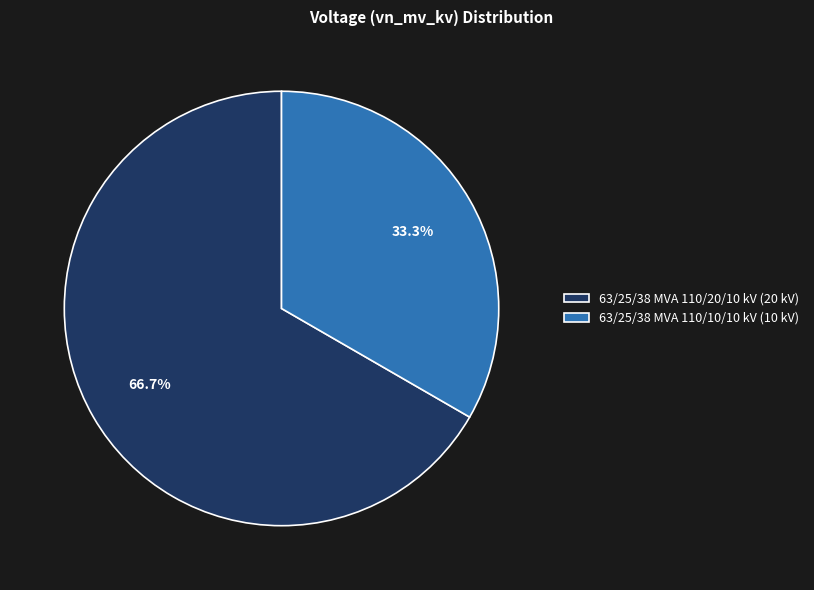

What is the smallest slice in the pie chart?

63/25/38 MVA 110/10/10 kV